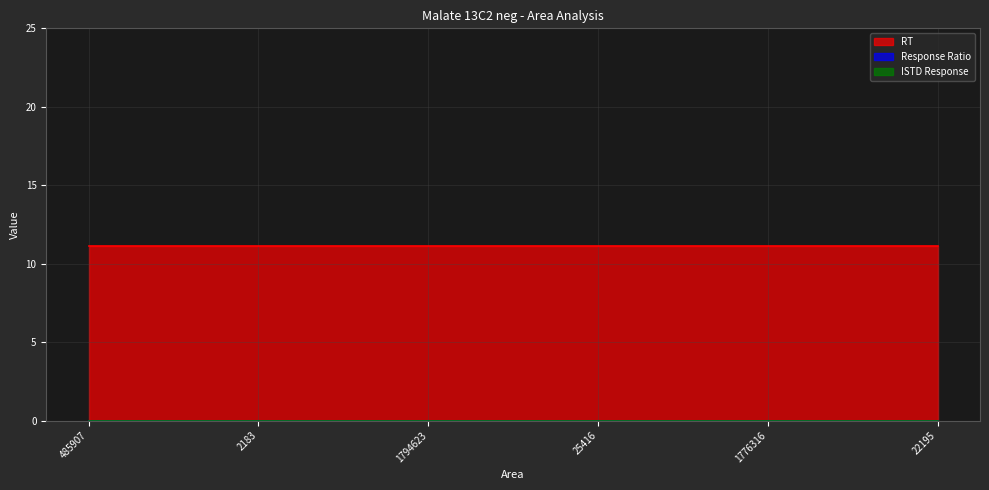

What is the label of the 2nd point from the left?

2183